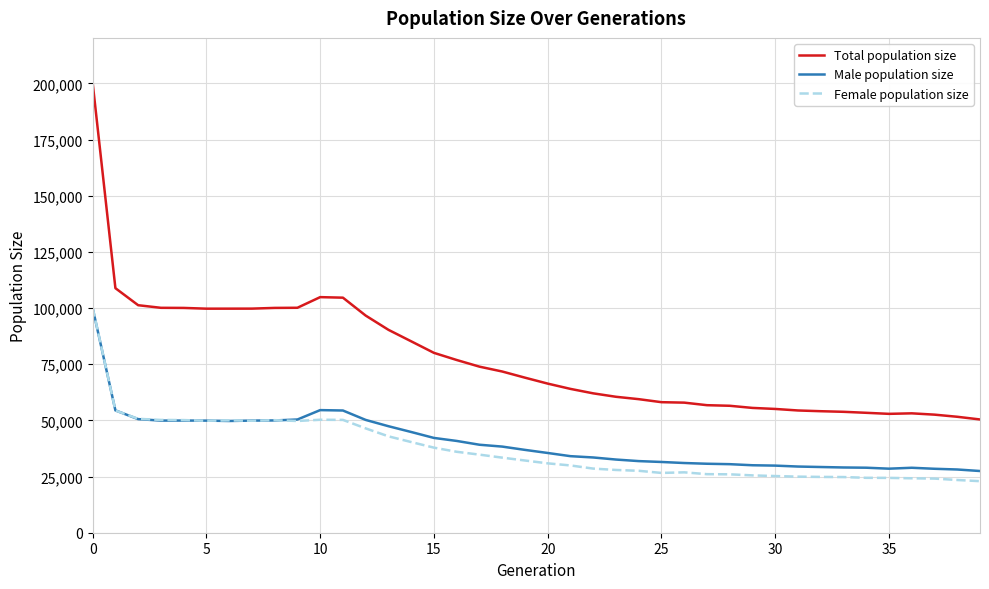

True or false: Total population size and Female population size intersect in this chart.

False